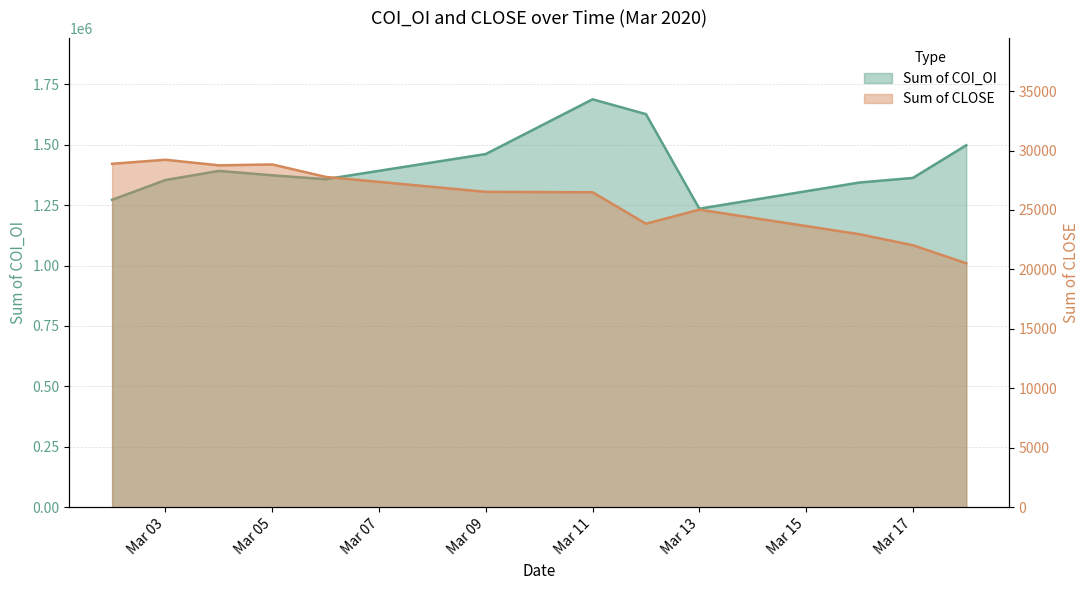

What is the sum of all Sum of COI_OI values?

16961140.0